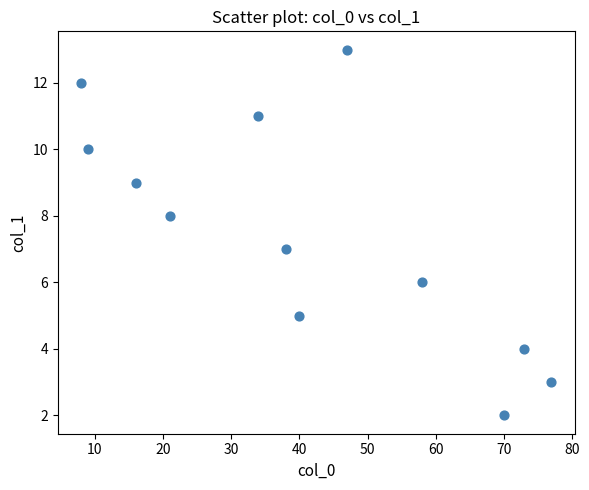

What is the range of X values (max minus min)?

69